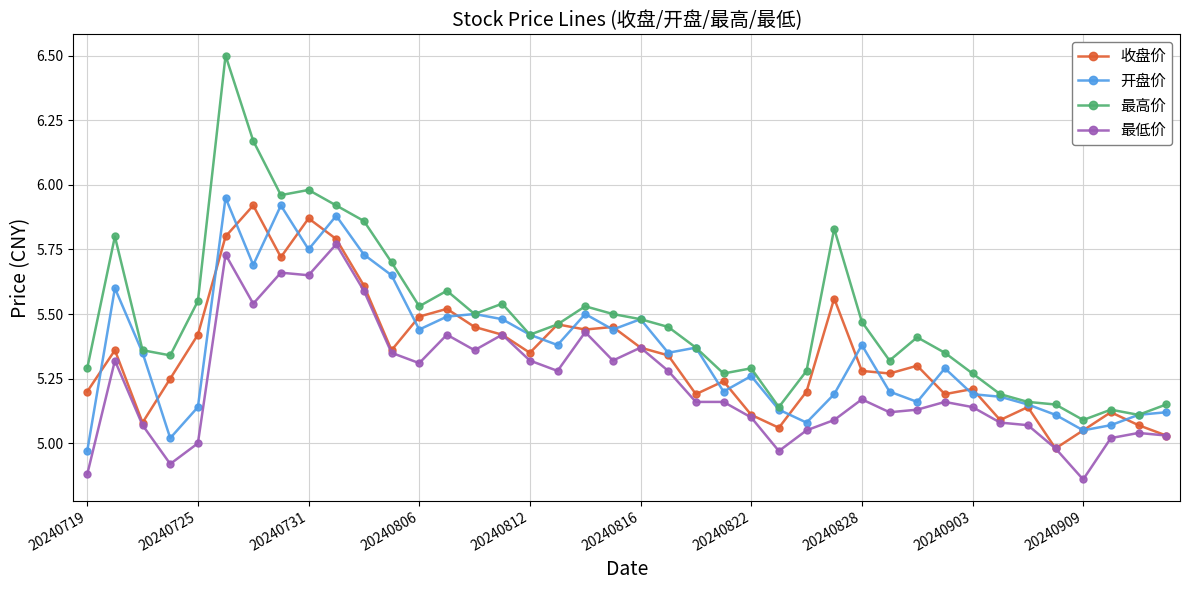

What is the maximum value for 最高价?

6.5